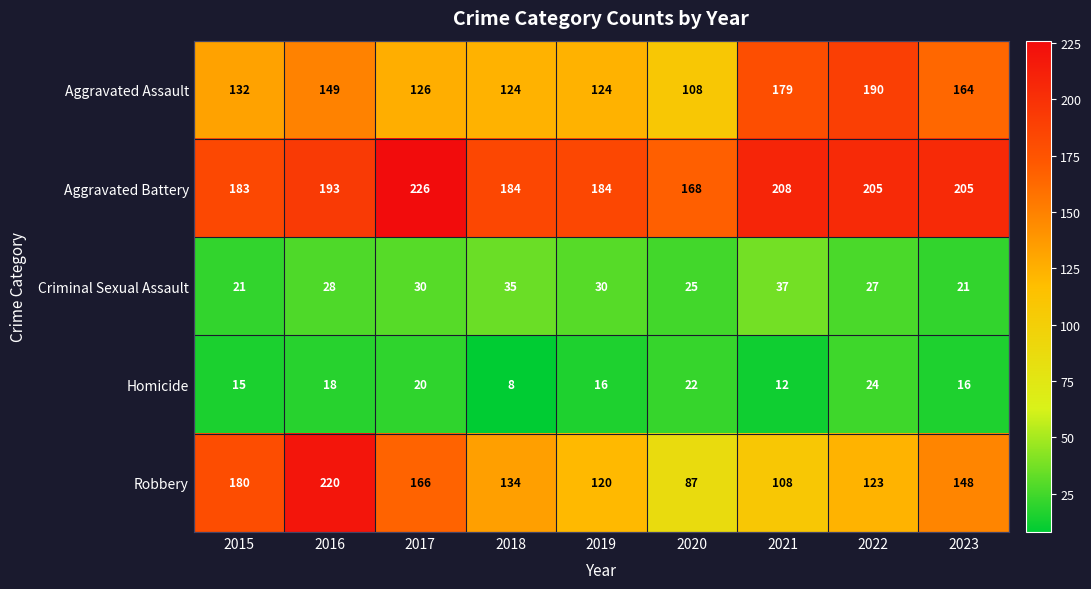

What is the lowest value of the Homicide series?

8